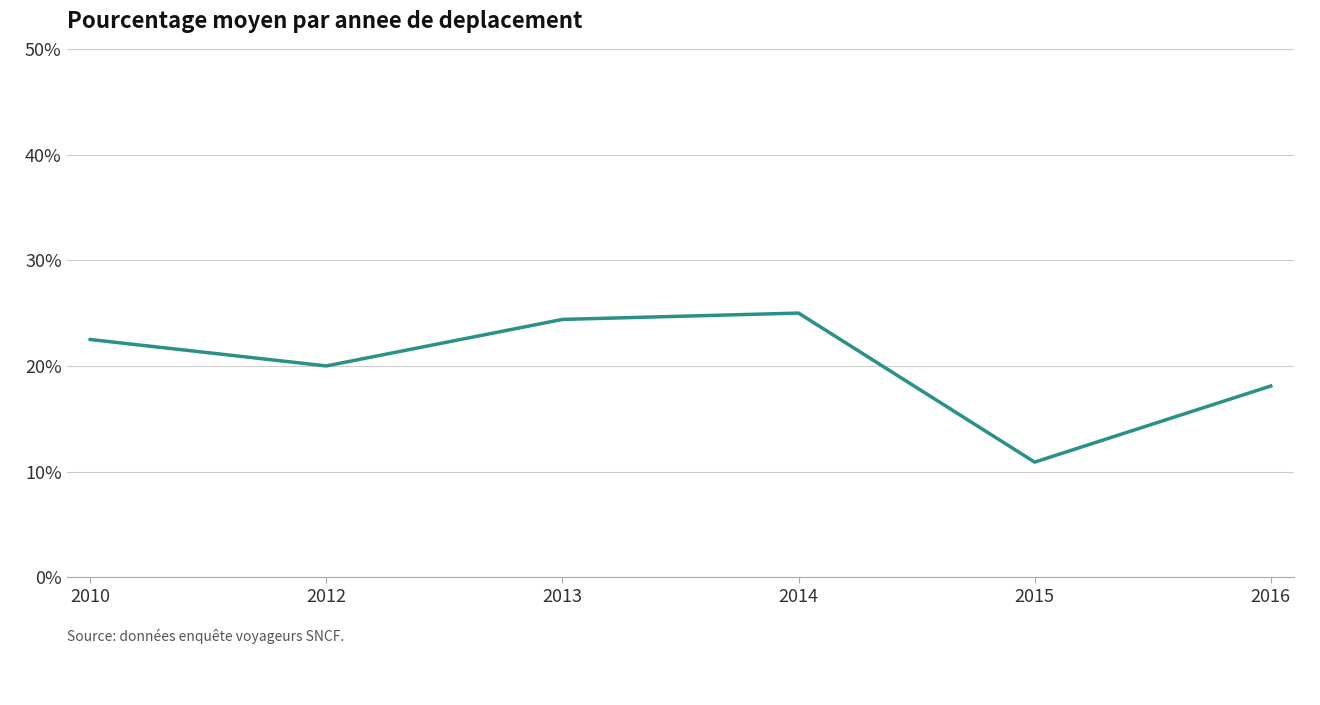

Where is the data nearest to the value 17?

2016